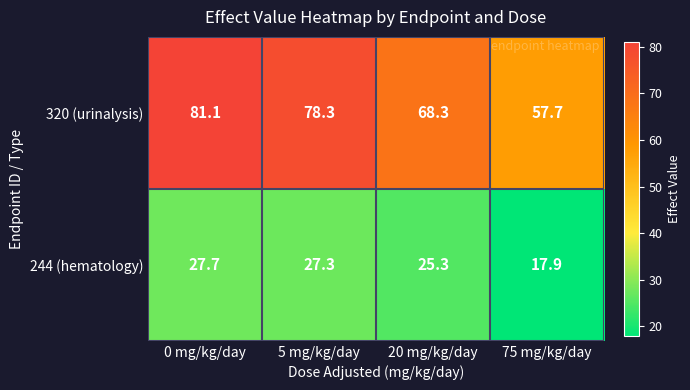

What is the sum of all 320 (urinalysis) values?

285.4